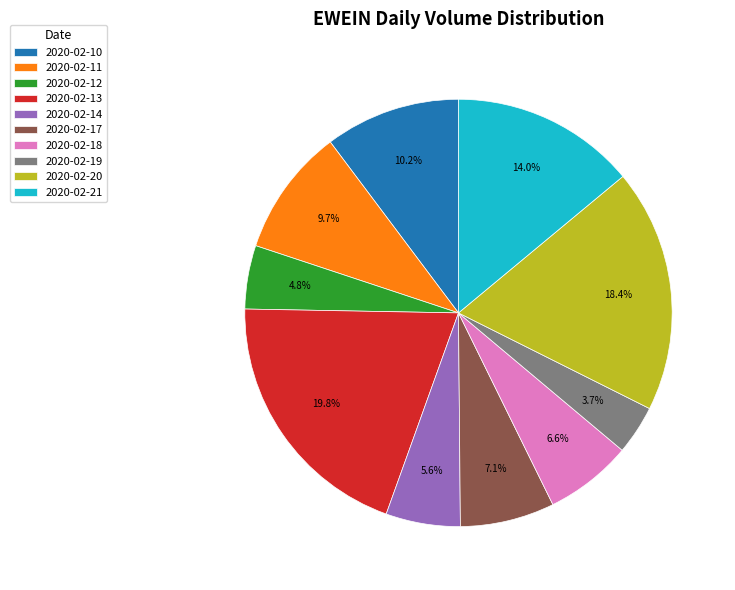

To the nearest percent, what is the average slice percentage?

10%